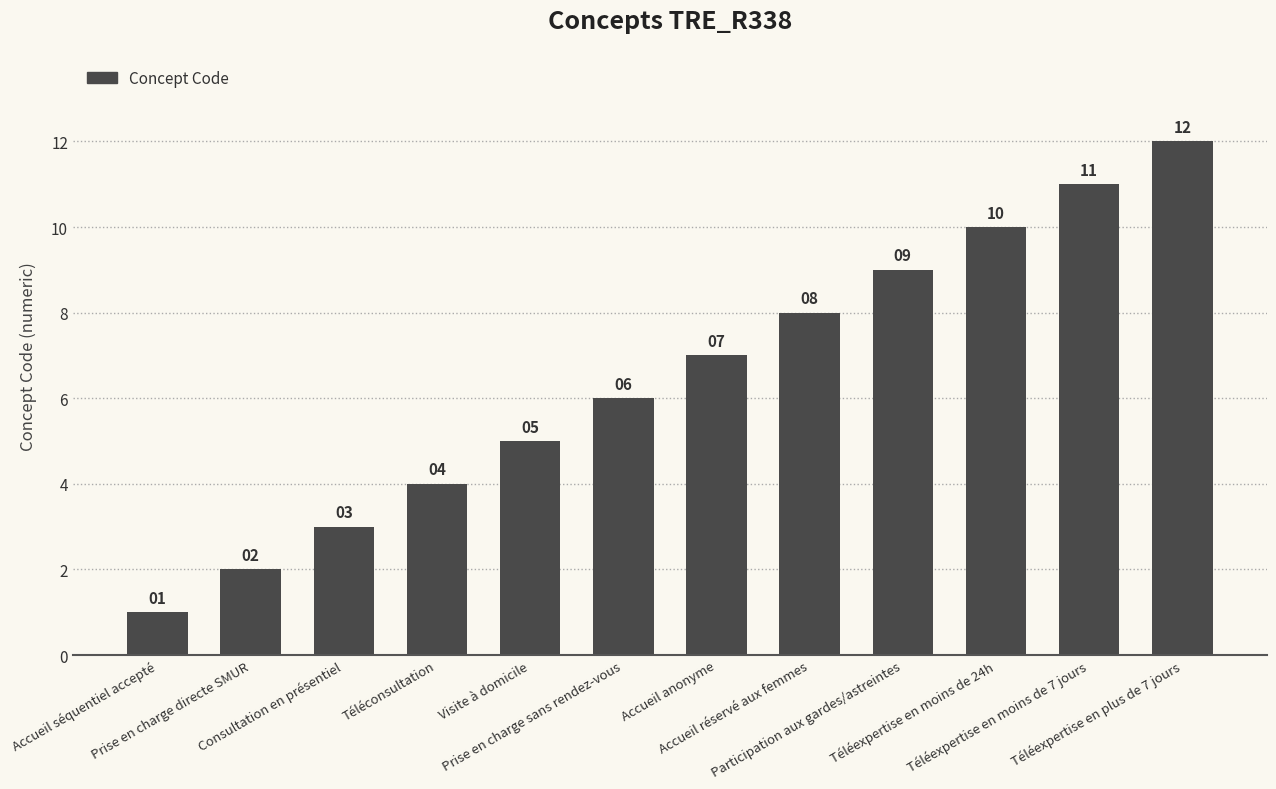

What is the change in value from Consultation en présentiel to Téléconsultation?

+1